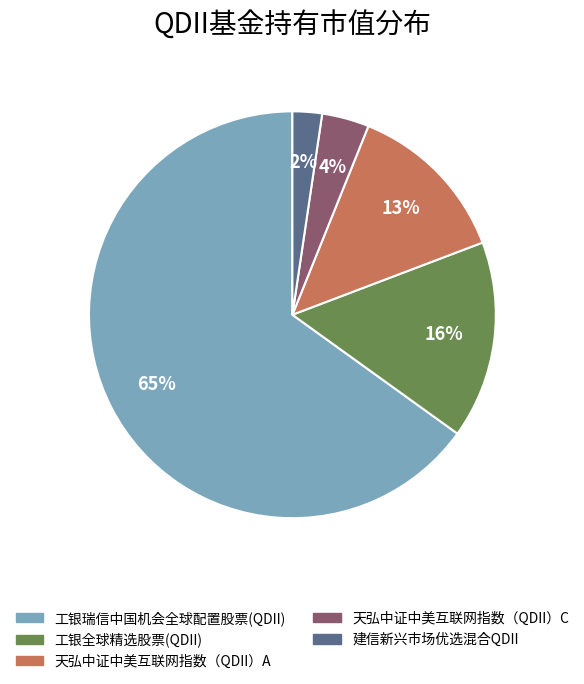

To the nearest percent, what portion does 建信新兴市场优选混合QDII represent?

2%